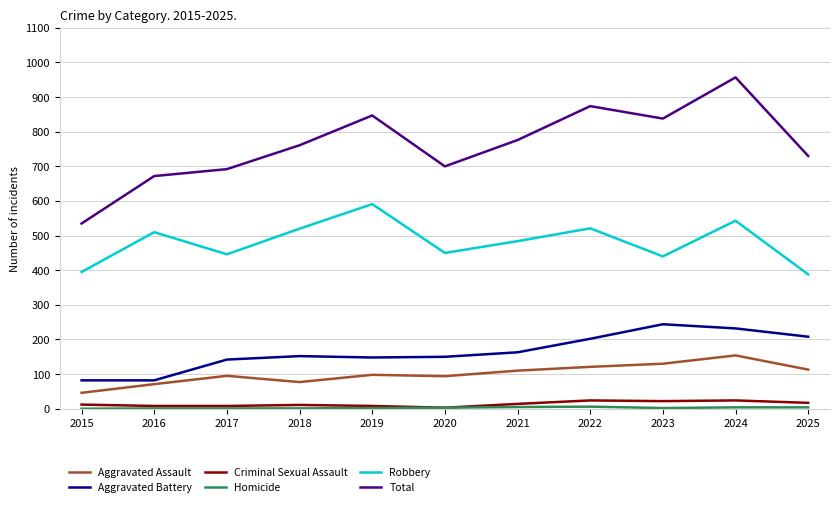

At which category is the sum across all series the highest?

2024